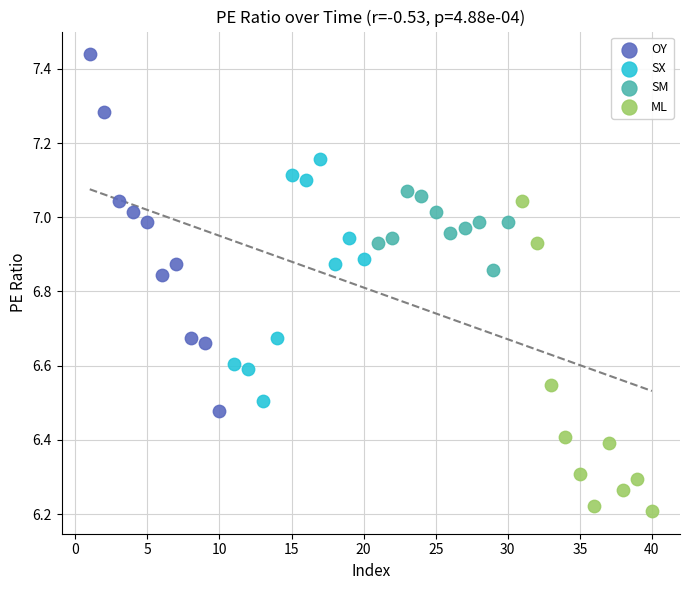

Which series has the widest spread of Y values?

OY